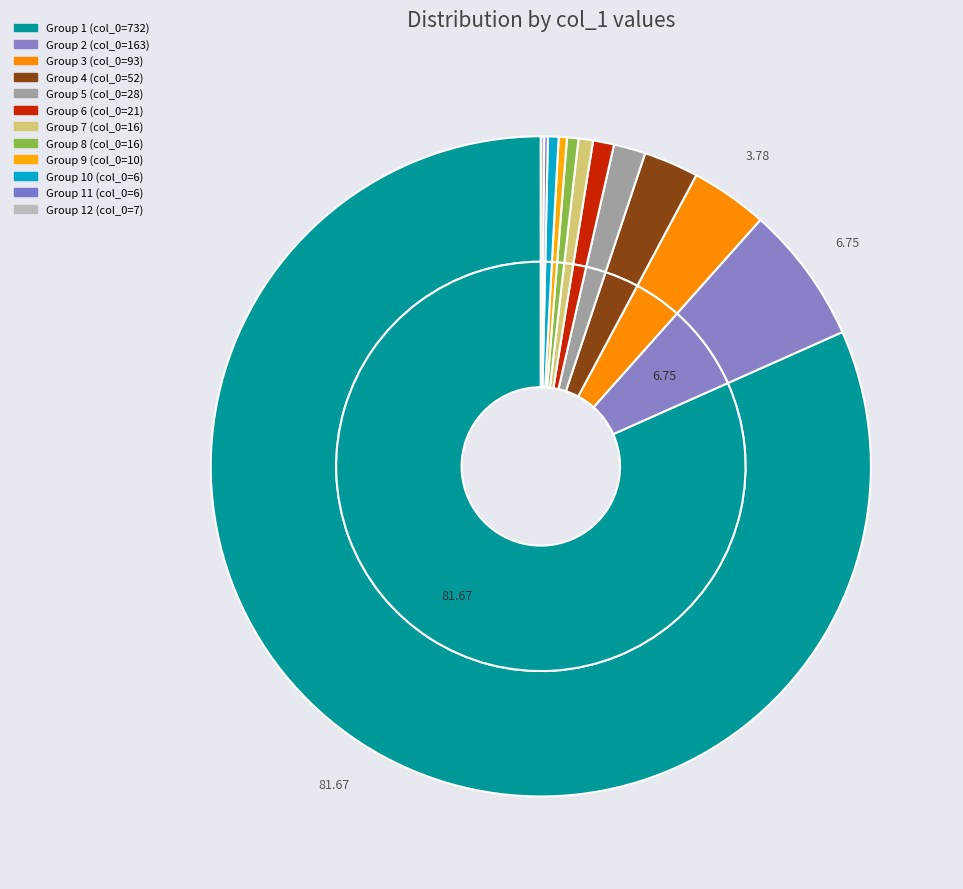

To the nearest percent, what is the difference between the largest and smallest slice percentages?

82%